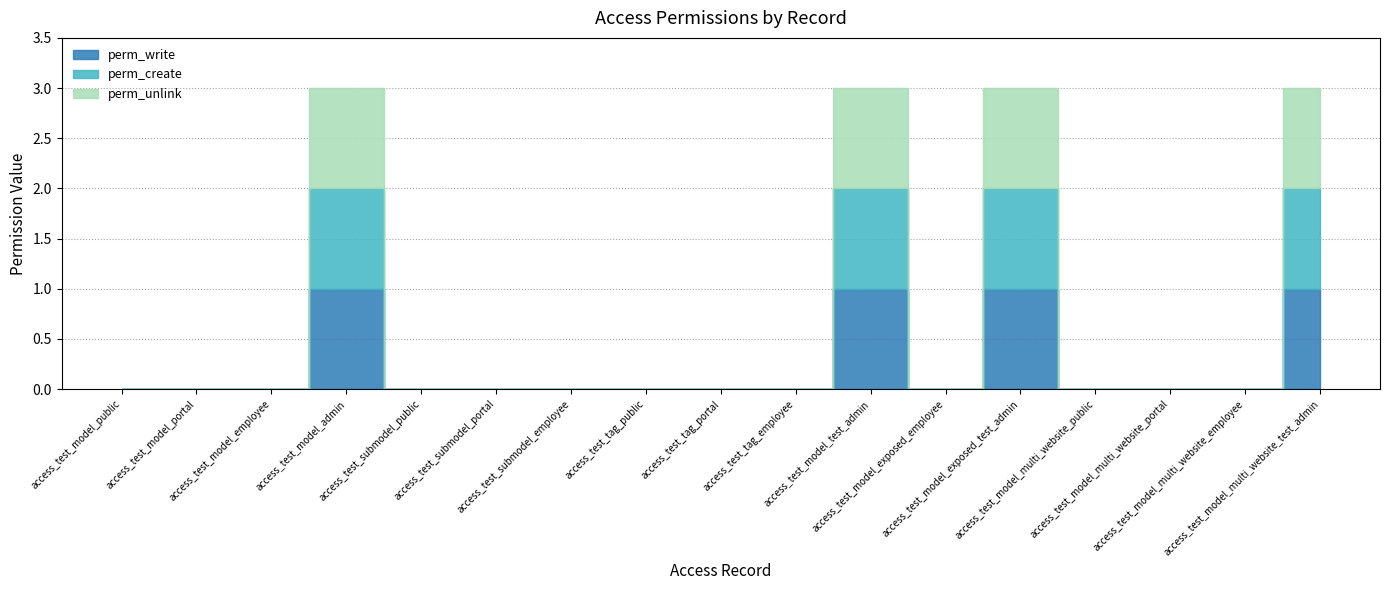

Which series changed the most between access_test_submodel_employee and access_test_tag_public?

perm_write